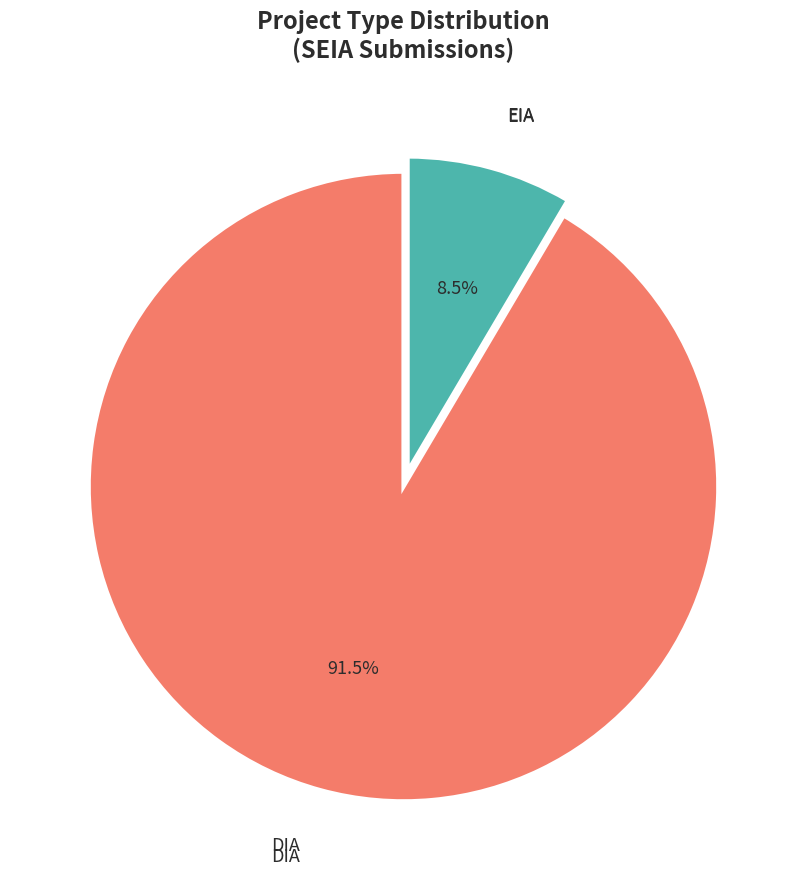

Is the sum of EIA and DIA greater than half?

Yes